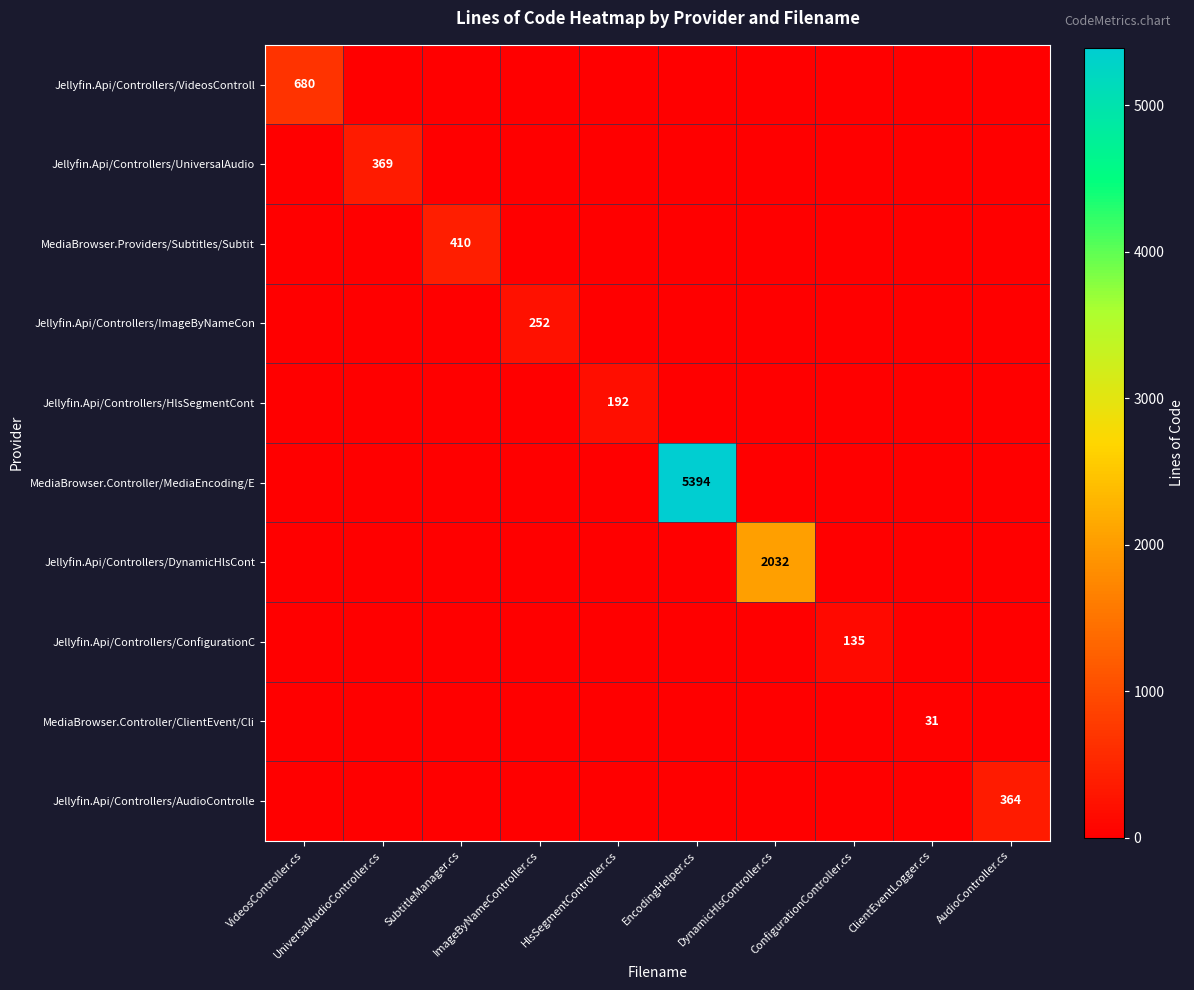

What is the total value across all series at EncodingHelper.cs?

5394